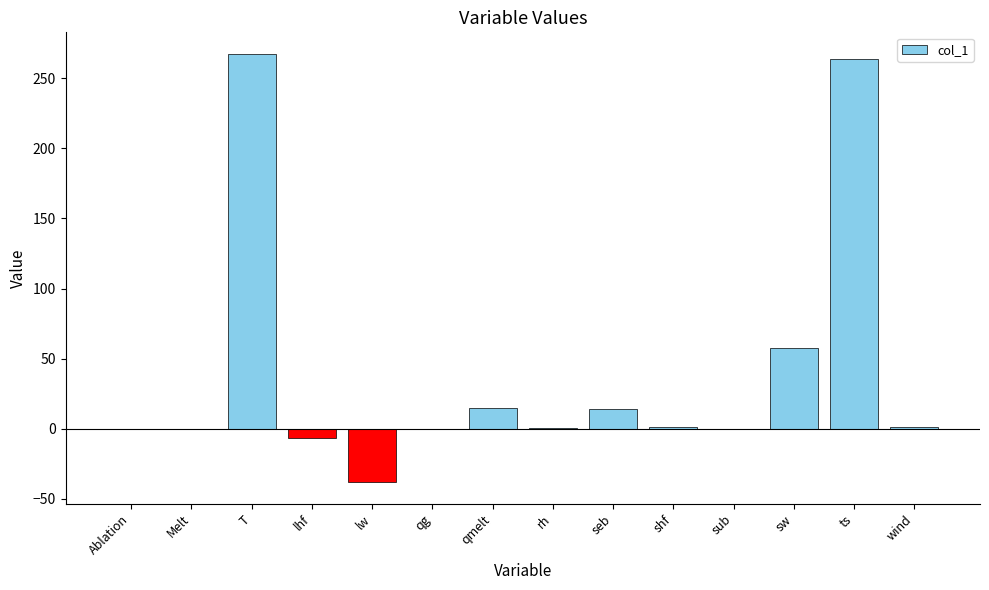

Between qmelt and lw, which is larger?

qmelt